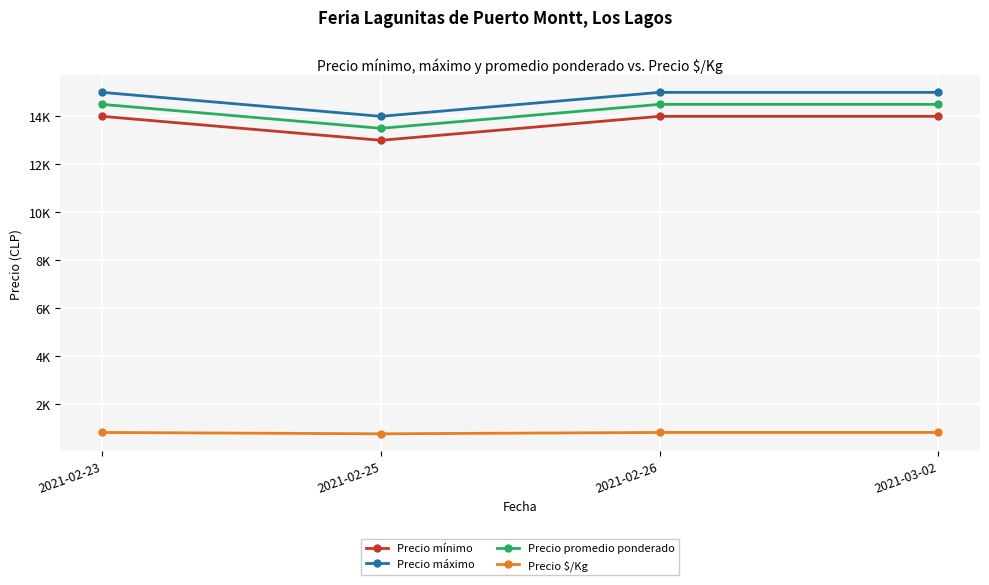

Between 2021-02-25 and 2021-03-02, which series saw the biggest shift?

Precio mínimo